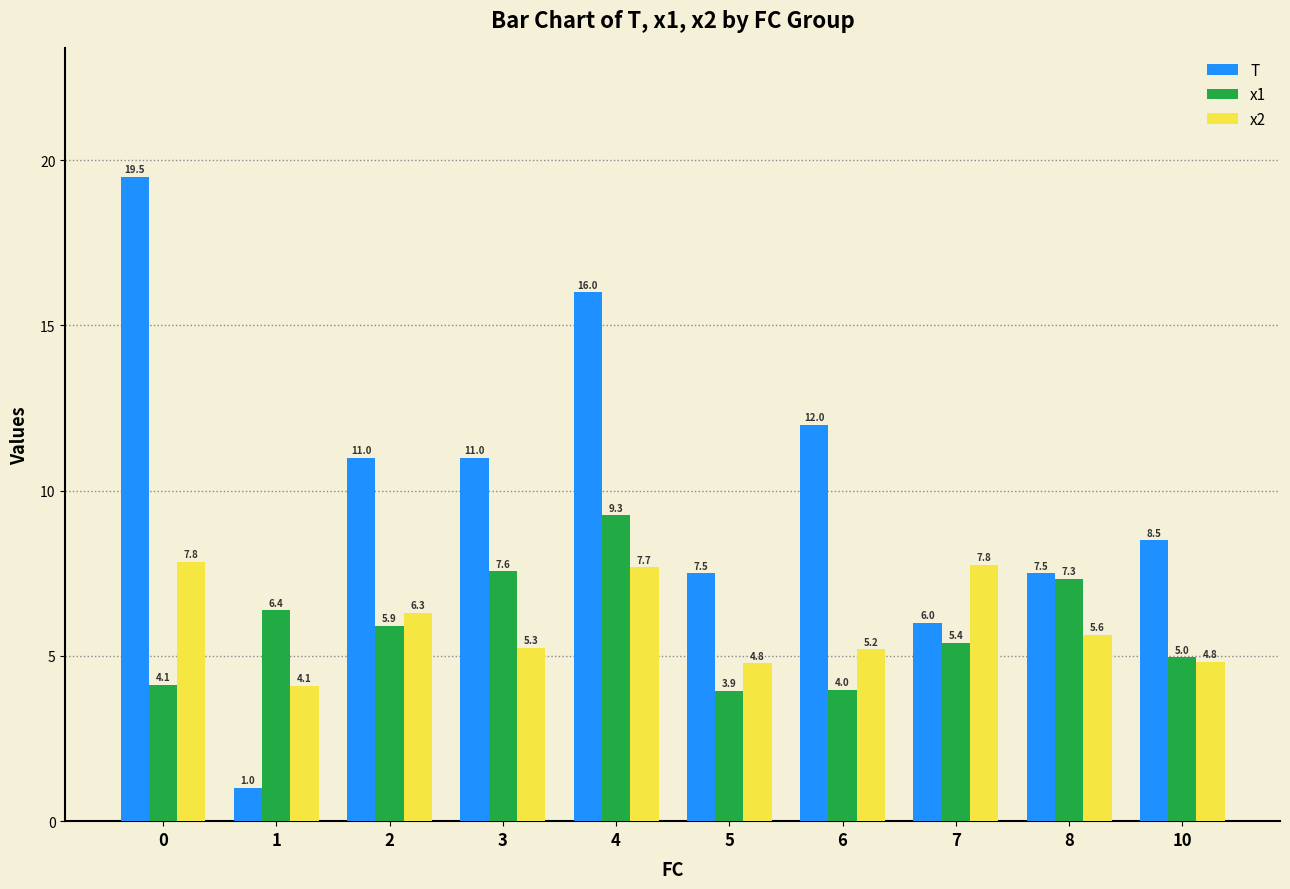

How many categories are shown in the chart?

10